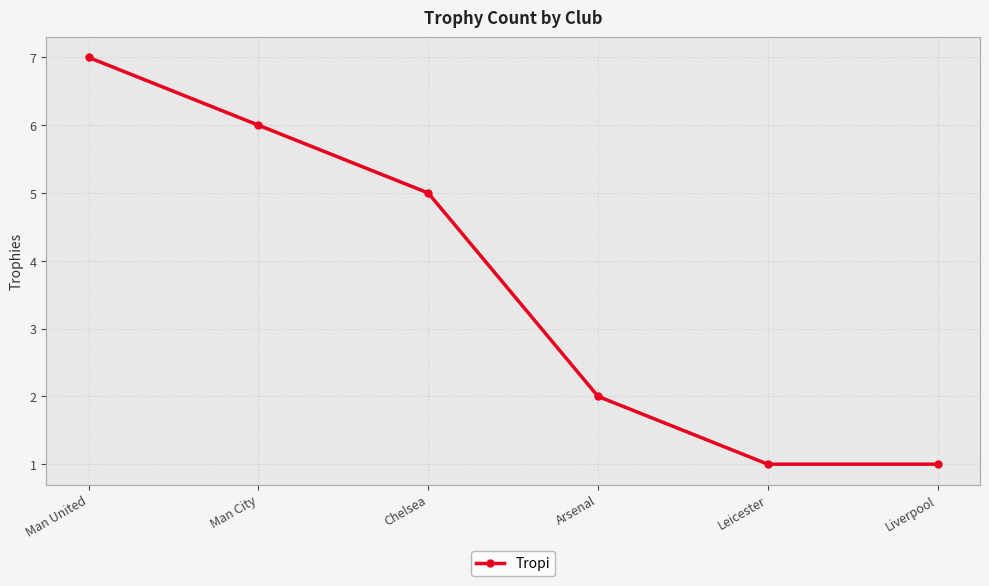

At which category does the chart reach its peak across all series?

Man United